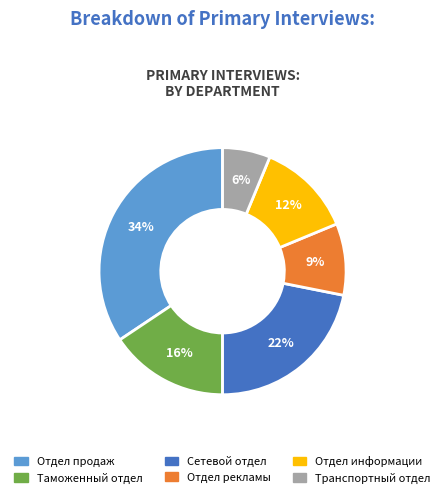

What is the smallest slice in the pie chart?

Транспортный отдел